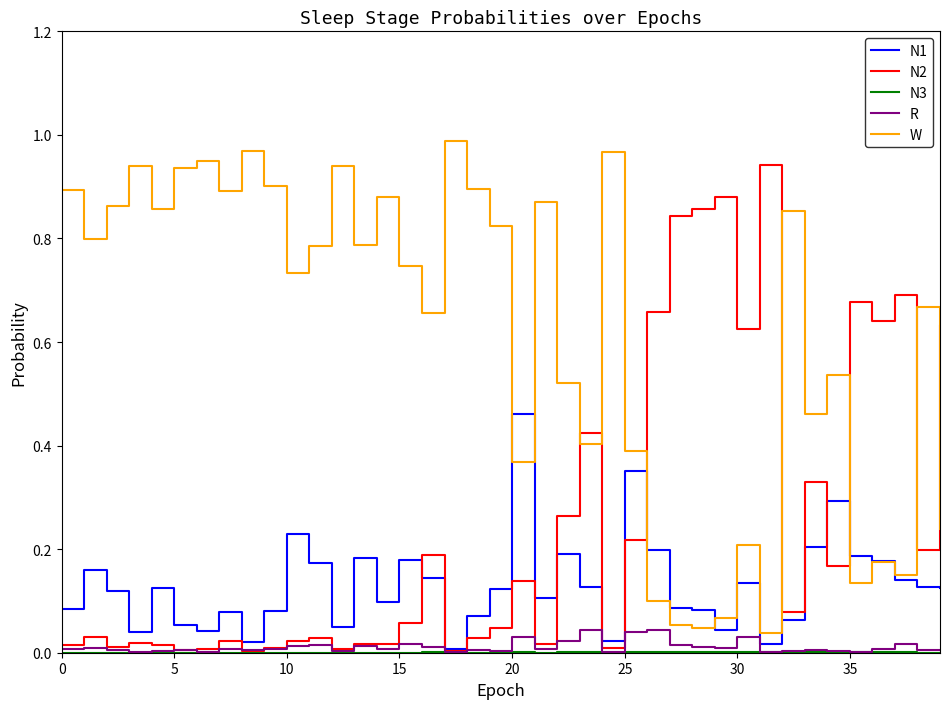

How many intersections are there between W and N2?

7